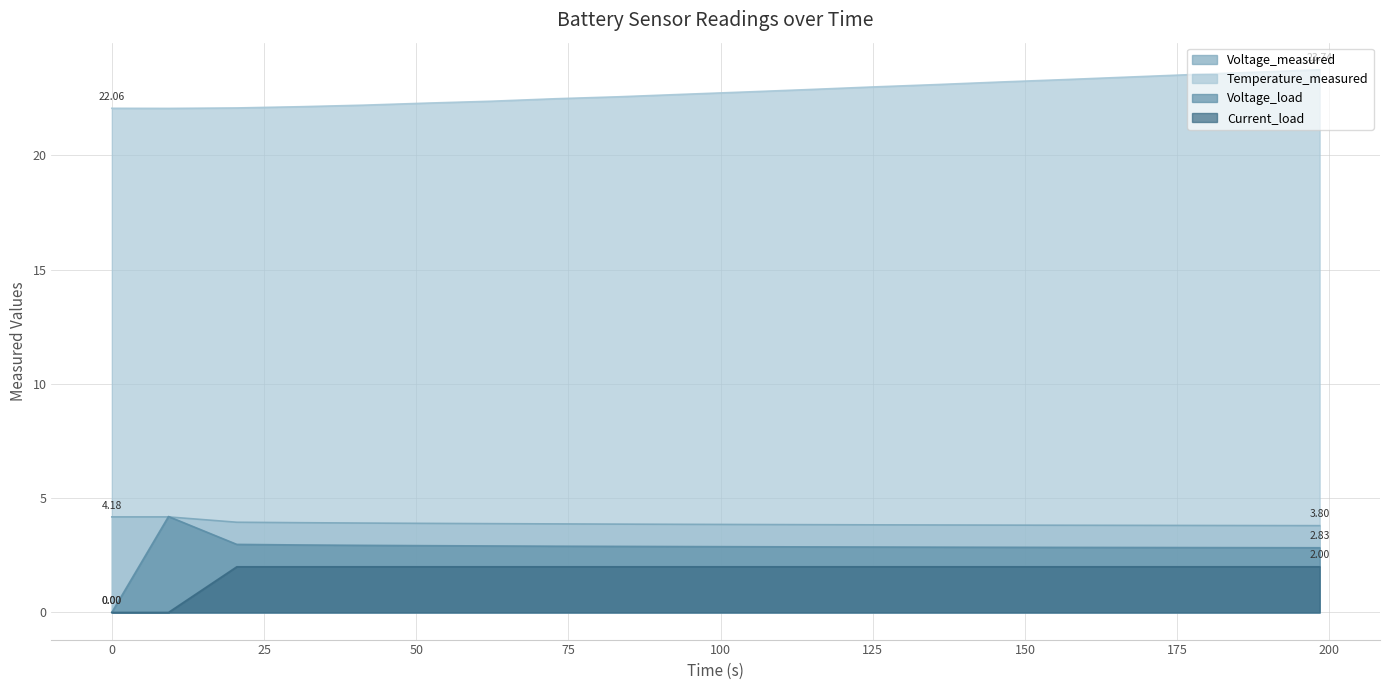

How many data points does each series have?

20